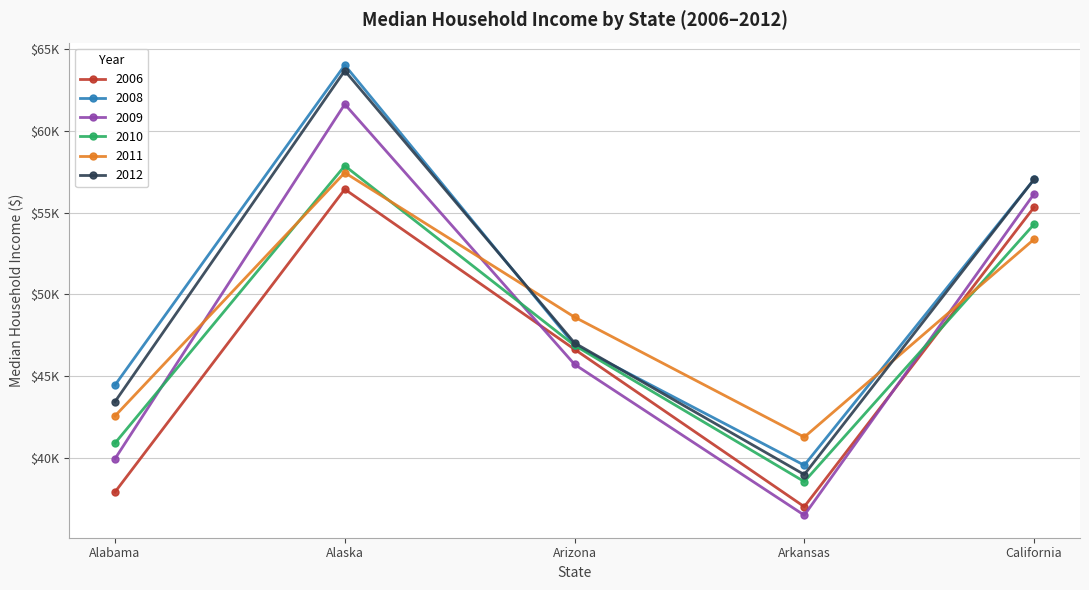

What is the total value across all series at Alaska?

360938